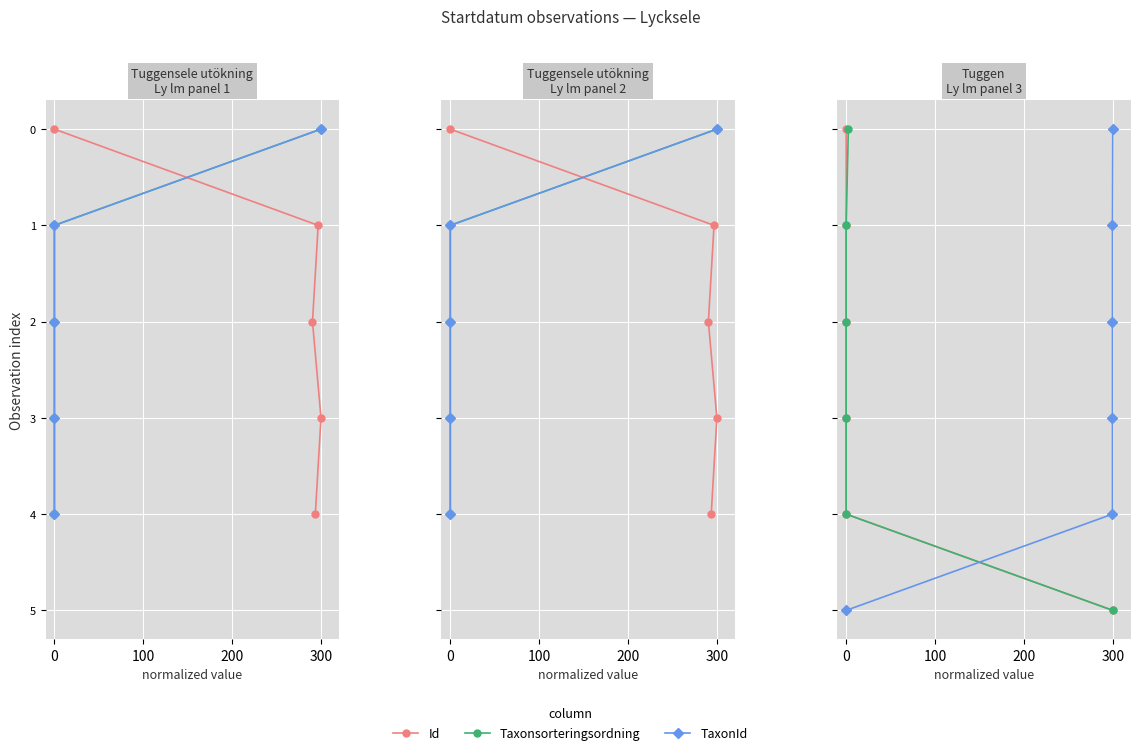

What position from the left is 0?

1